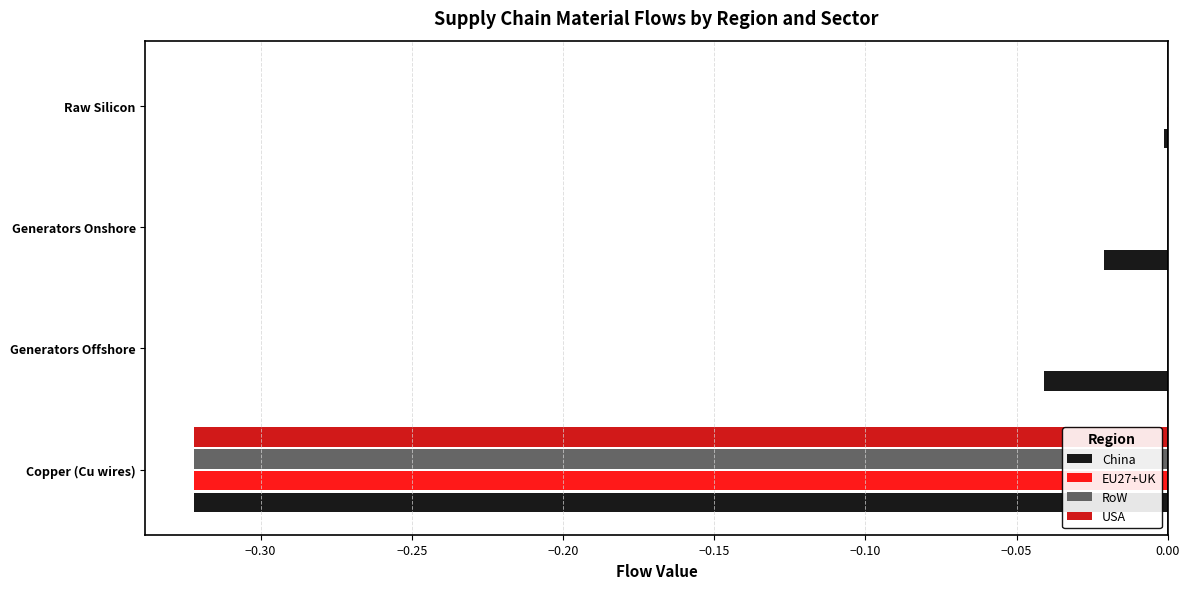

Which series changed the most between Generators Offshore and Raw Silicon?

China